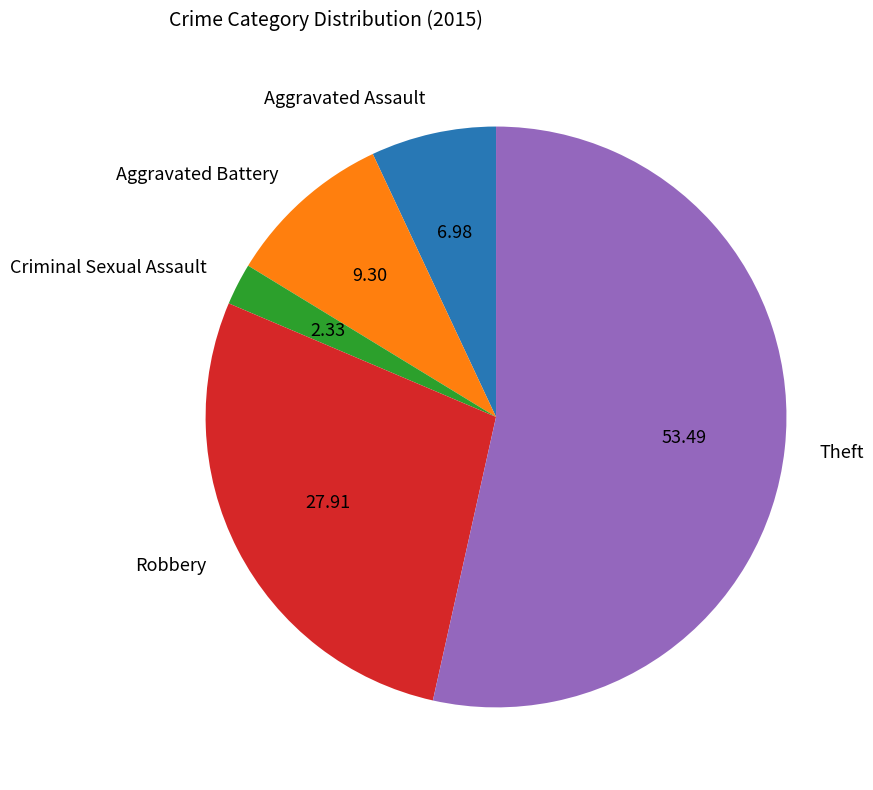

Which slice represents more than half of the pie?

Theft